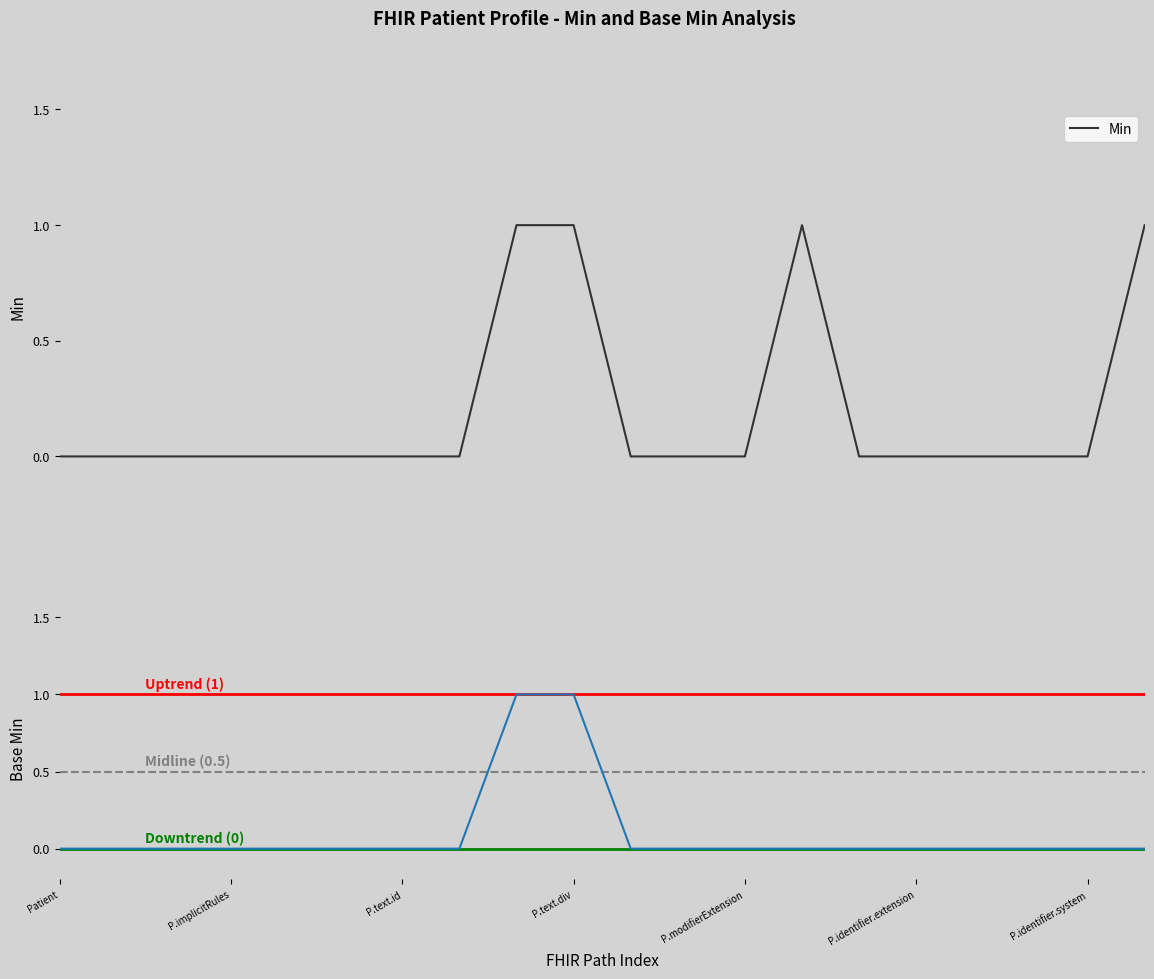

True or false: Min and Base Min intersect in this chart.

False